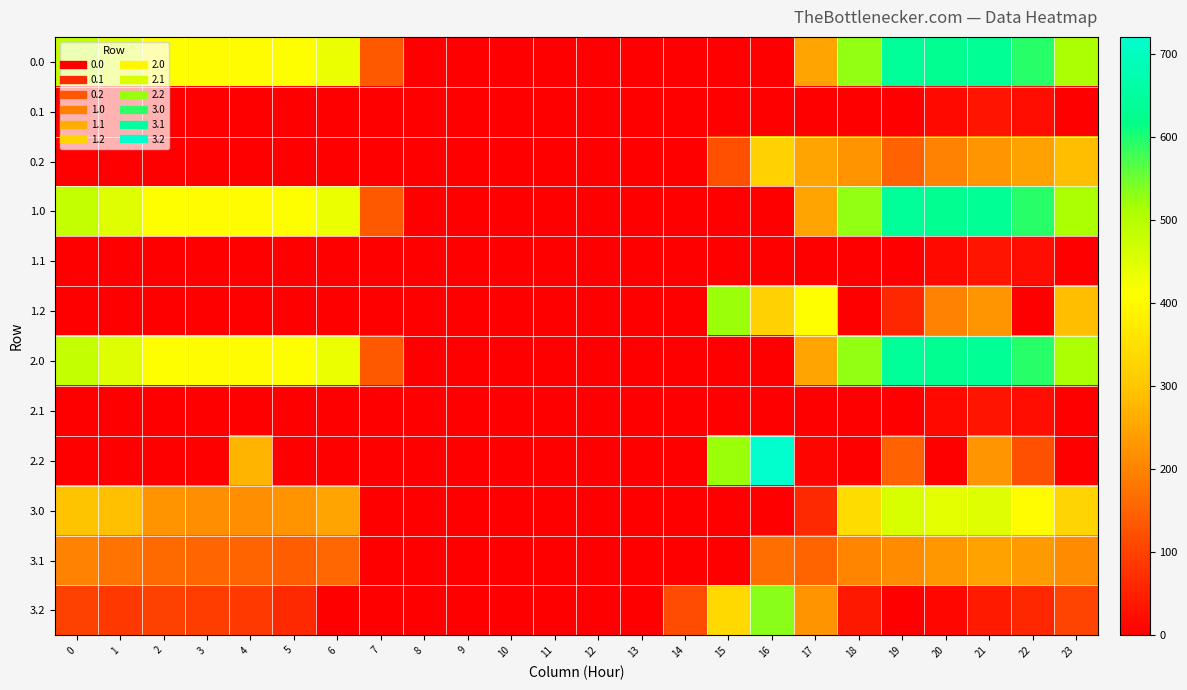

At which category does the chart reach its minimum across all series?

8